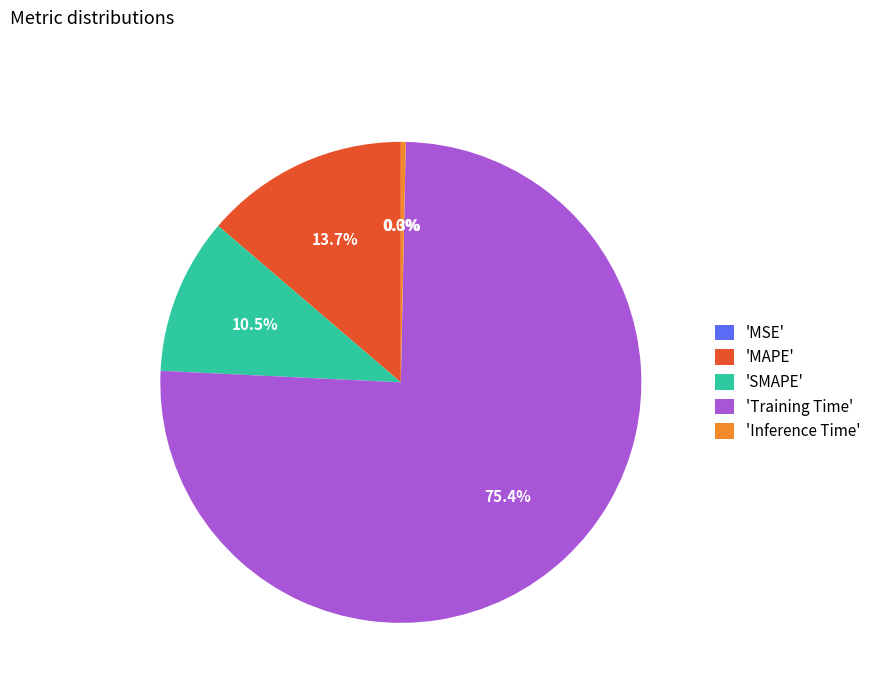

Is it true that Training Time is 66% of the pie?

False